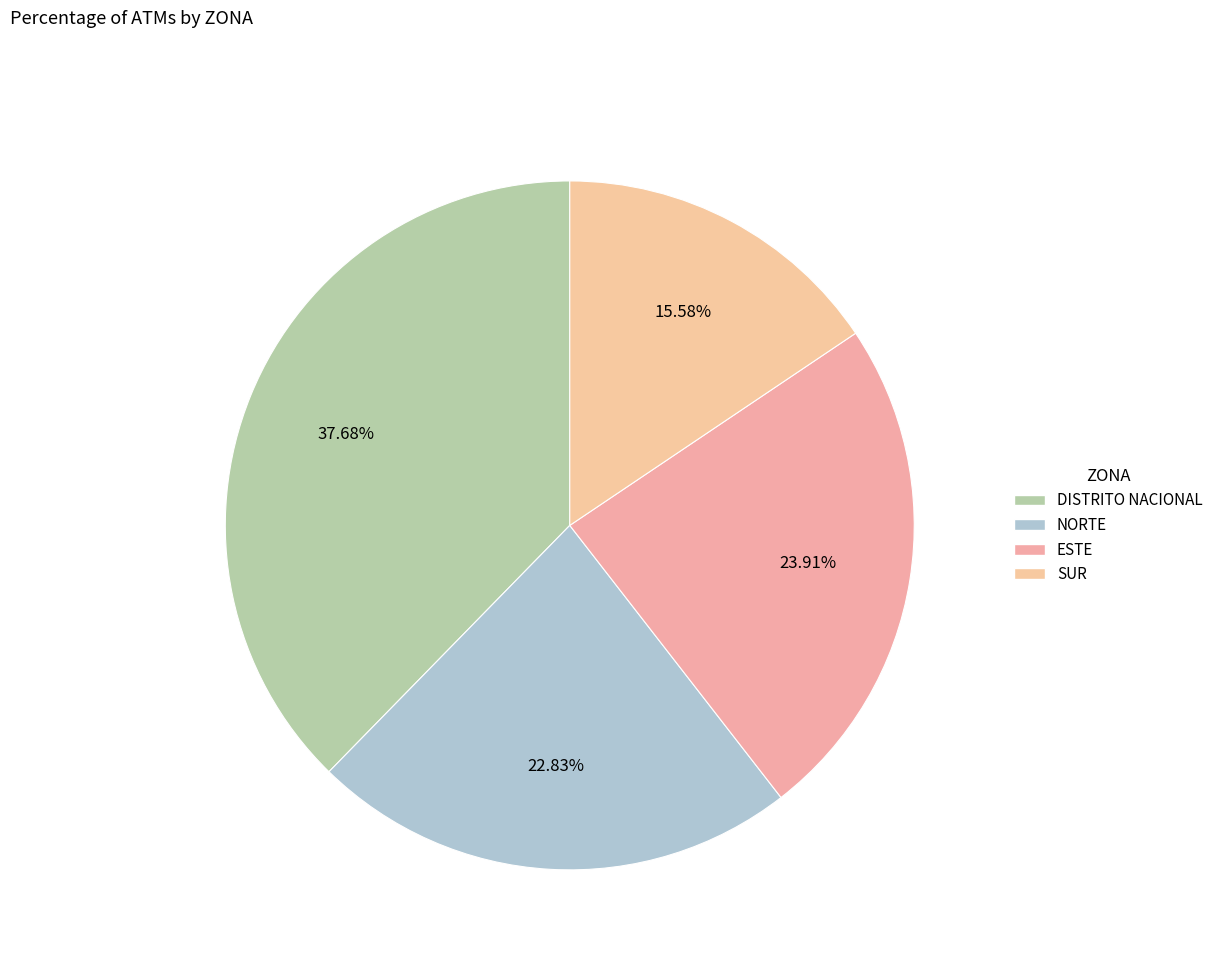

How many slices are in this pie chart?

4